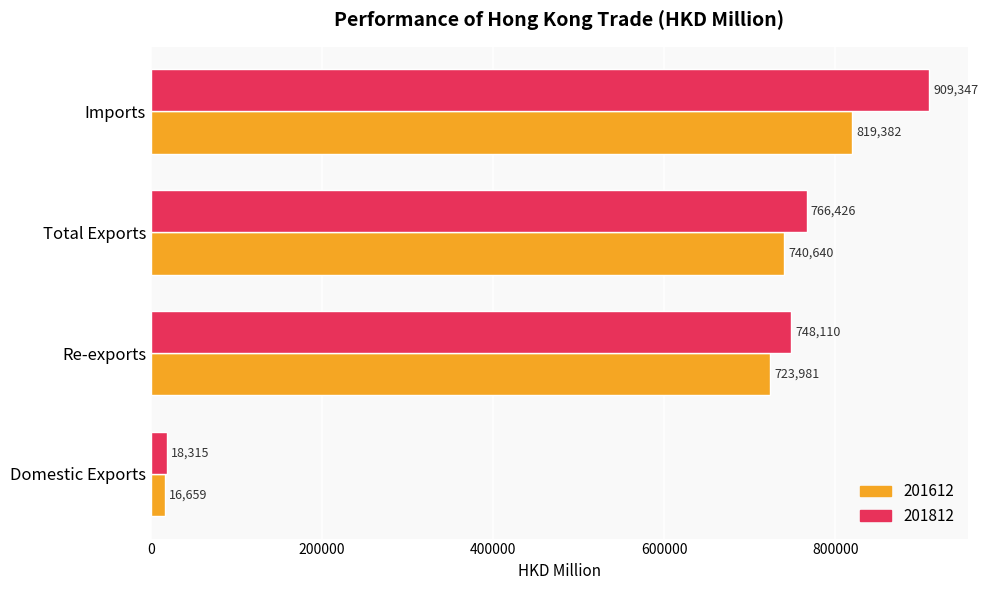

At which category is the sum across all series the highest?

Imports